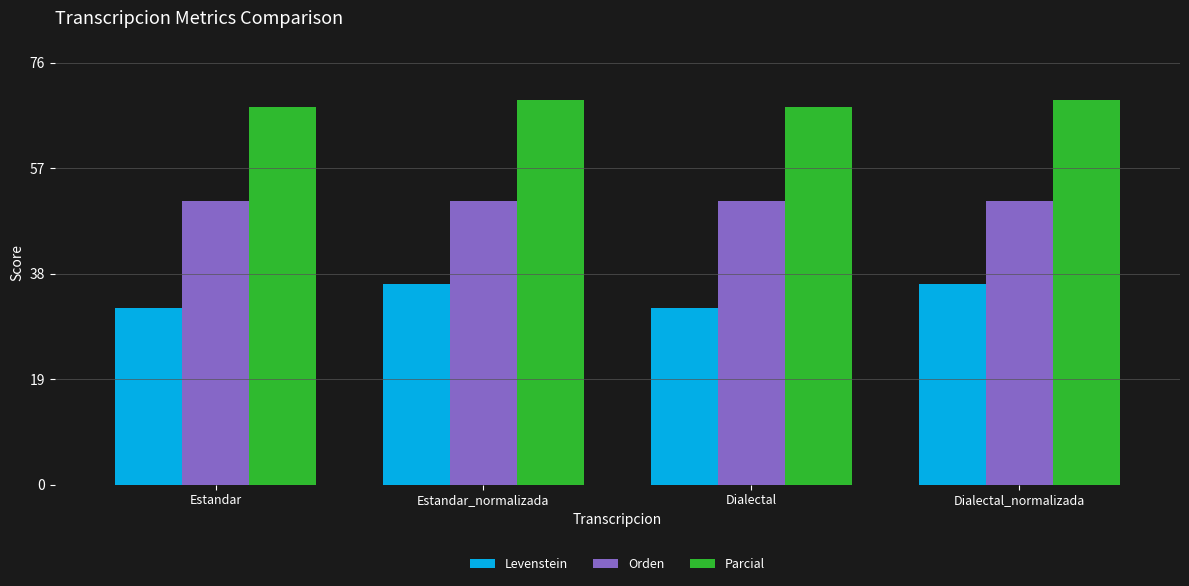

What is the maximum value for Levenstein?

36.1